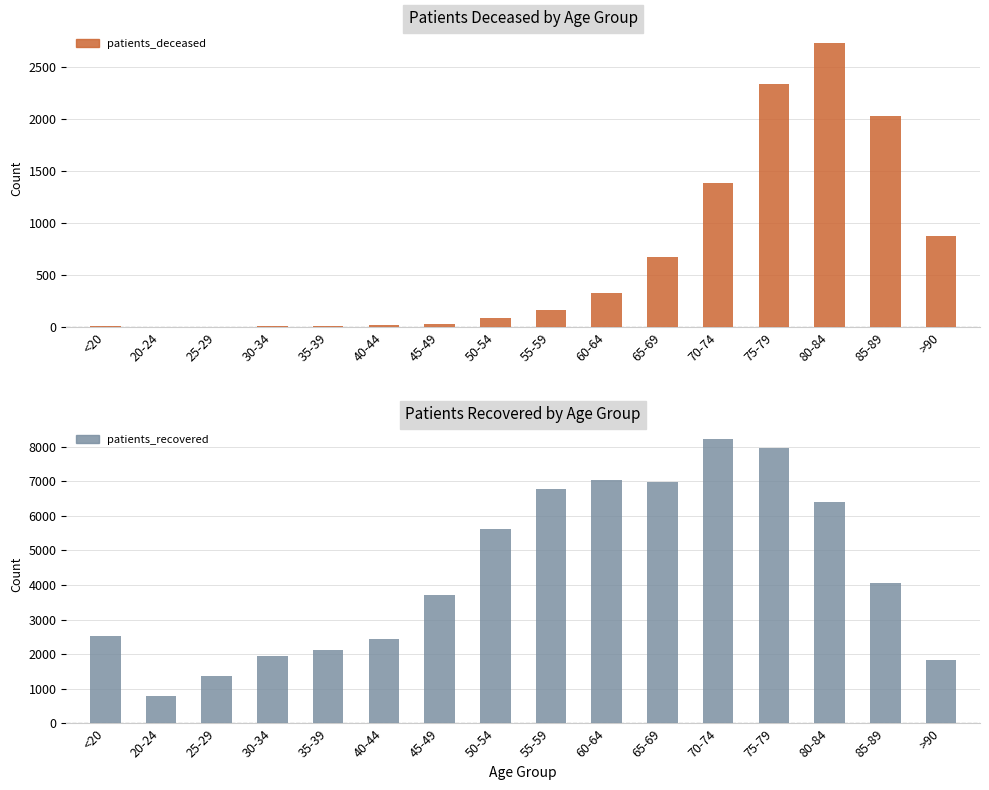

At which label does patients_recovered first exceed 4069?

50-54